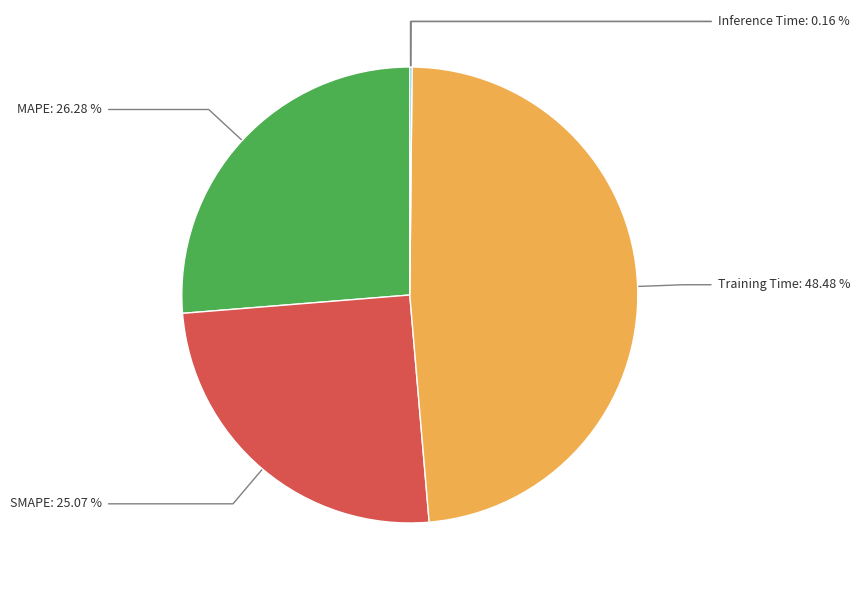

Is MAPE the majority of the pie?

No